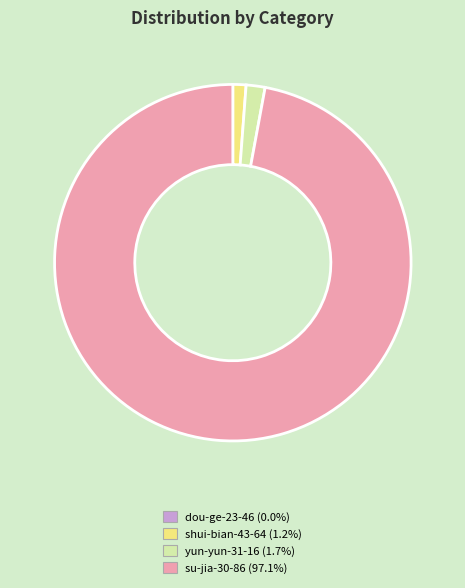

Is there any slice that represents more than half of the pie?

Yes